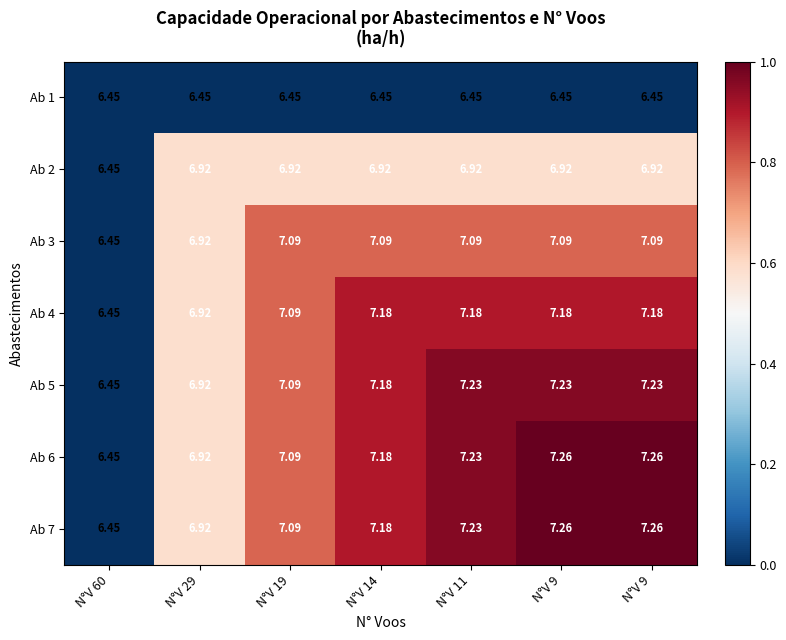

How many series are shown in this chart?

7